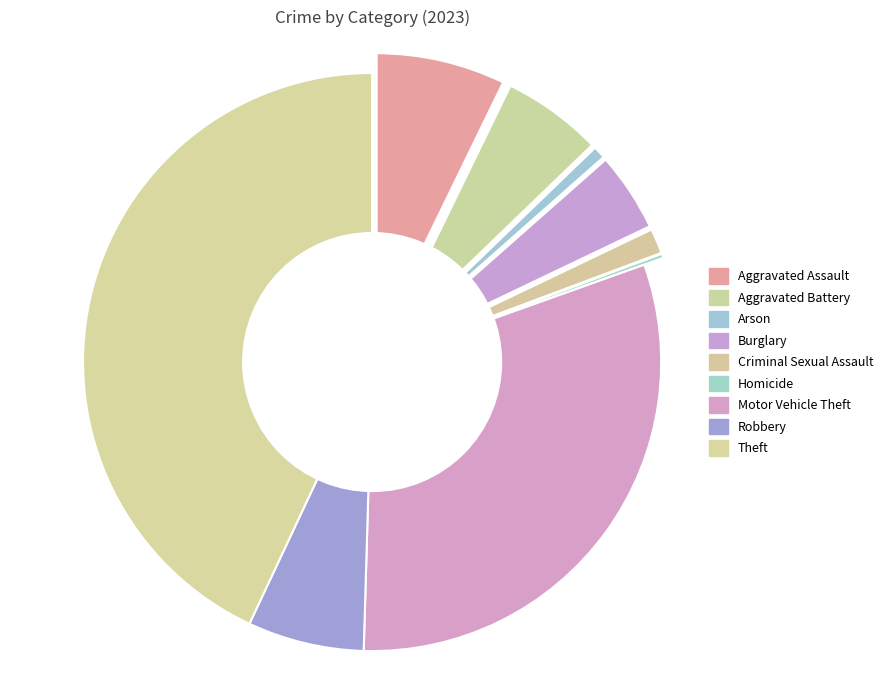

True or false: Aggravated Assault accounts for 1% of the total.

False